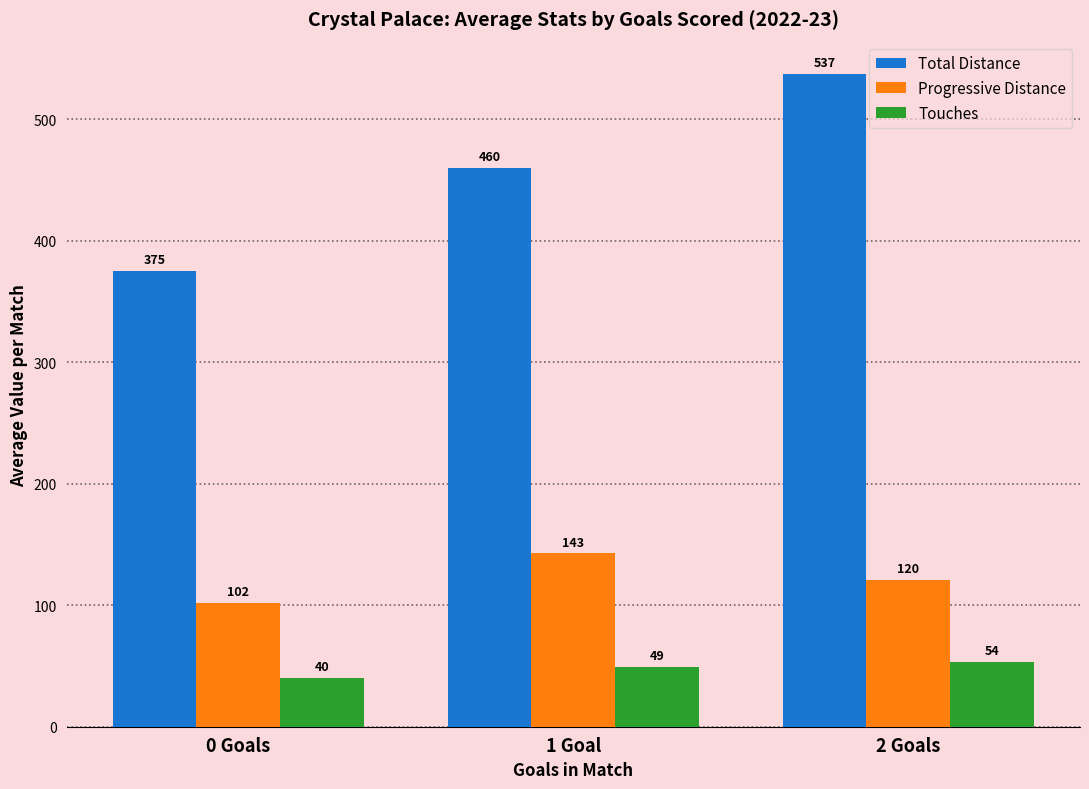

At how many categories does at least one series exceed 102?

3